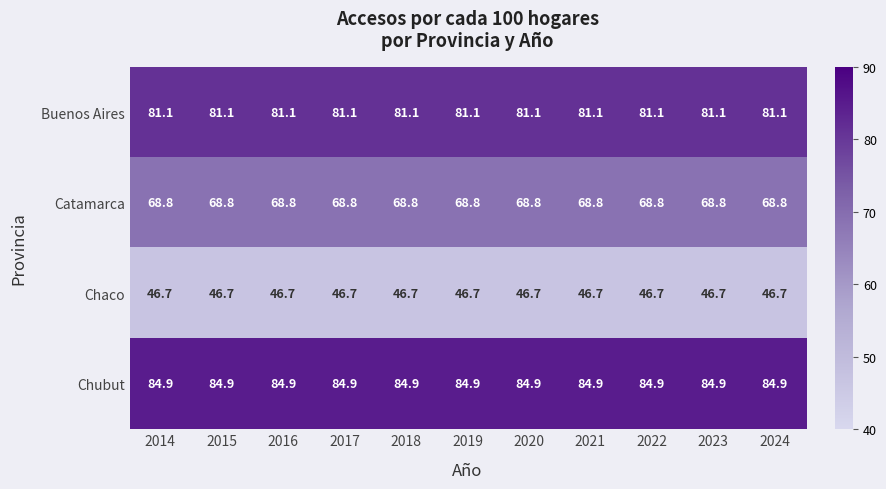

What is the spread (max minus min) of values at 2023?

38.2